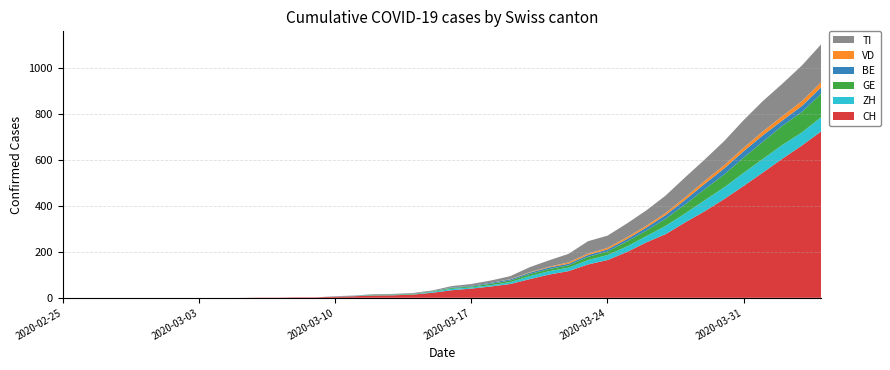

Reading right to left, extract all data points from this chart.

CH: 2020-04-04=724	2020-04-03=662	2020-04-02=605	2020-04-01=545	2020-03-31=486	2020-03-30=429	2020-03-29=376	2020-03-28=328	2020-03-27=277	2020-03-26=241	2020-03-25=199	2020-03-24=164	2020-03-23=145	2020-03-22=116	2020-03-21=101	2020-03-20=81	2020-03-19=60	2020-03-18=49	2020-03-17=40	2020-03-16=33	2020-03-15=22	2020-03-14=14	2020-03-13=11	2020-03-12=10	2020-03-11=7	2020-03-10=5	2020-03-09=2	2020-03-08=2	2020-03-07=1	2020-03-06=1	2020-03-05=0	2020-03-04=0	2020-03-03=0	2020-03-02=0	2020-03-01=0	2020-02-29=0	2020-02-28=0	2020-02-27=0	2020-02-26=0	2020-02-25=0
ZH: 2020-04-04=62	2020-04-03=57	2020-04-02=60	2020-04-01=59	2020-03-31=57	2020-03-30=51	2020-03-29=48	2020-03-28=39	2020-03-27=36	2020-03-26=27	2020-03-25=24	2020-03-24=22	2020-03-23=19	2020-03-22=15	2020-03-21=15	2020-03-20=13	2020-03-19=8	2020-03-18=6	2020-03-17=5	2020-03-16=6	2020-03-15=4	2020-03-14=1	2020-03-13=1	2020-03-12=1	2020-03-11=1	2020-03-10=1	2020-03-09=0	2020-03-08=0	2020-03-07=0	2020-03-06=0	2020-03-05=0	2020-03-04=0	2020-03-03=0	2020-03-02=0	2020-03-01=0	2020-02-29=0	2020-02-28=0	2020-02-27=0	2020-02-26=0	2020-02-25=0
GE: 2020-04-04=102	2020-04-03=89	2020-04-02=83	2020-04-01=75	2020-03-31=66	2020-03-30=56	2020-03-29=48	2020-03-28=39	2020-03-27=31	2020-03-26=24	2020-03-25=22	2020-03-24=15	2020-03-23=14	2020-03-22=10	2020-03-21=9	2020-03-20=9	2020-03-19=7	2020-03-18=6	2020-03-17=4	2020-03-16=4	2020-03-15=2	2020-03-14=2	2020-03-13=2	2020-03-12=2	2020-03-11=0	2020-03-10=0	2020-03-09=0	2020-03-08=0	2020-03-07=0	2020-03-06=0	2020-03-05=0	2020-03-04=0	2020-03-03=0	2020-03-02=0	2020-03-01=0	2020-02-29=0	2020-02-28=0	2020-02-27=0	2020-02-26=0	2020-02-25=0
BE: 2020-04-04=28	2020-04-03=26	2020-04-02=23	2020-04-01=28	2020-03-31=28	2020-03-30=26	2020-03-29=23	2020-03-28=20	2020-03-27=16	2020-03-26=13	2020-03-25=10	2020-03-24=9	2020-03-23=8	2020-03-22=7	2020-03-21=7	2020-03-20=6	2020-03-19=5	2020-03-18=4	2020-03-17=3	2020-03-16=2	2020-03-15=1	2020-03-14=1	2020-03-13=1	2020-03-12=1	2020-03-11=1	2020-03-10=0	2020-03-09=0	2020-03-08=0	2020-03-07=0	2020-03-06=0	2020-03-05=0	2020-03-04=0	2020-03-03=0	2020-03-02=0	2020-03-01=0	2020-02-29=0	2020-02-28=0	2020-02-27=0	2020-02-26=0	2020-02-25=0
VD: 2020-04-04=22	2020-04-03=21	2020-04-02=19	2020-04-01=17	2020-03-31=15	2020-03-30=14	2020-03-29=13	2020-03-28=11	2020-03-27=9	2020-03-26=8	2020-03-25=8	2020-03-24=7	2020-03-23=6	2020-03-22=6	2020-03-21=3	2020-03-20=2	2020-03-19=1	2020-03-18=0	2020-03-17=0	2020-03-16=0	2020-03-15=0	2020-03-14=0	2020-03-13=0	2020-03-12=0	2020-03-11=0	2020-03-10=0	2020-03-09=0	2020-03-08=0	2020-03-07=0	2020-03-06=0	2020-03-05=0	2020-03-04=0	2020-03-03=0	2020-03-02=0	2020-03-01=0	2020-02-29=0	2020-02-28=0	2020-02-27=0	2020-02-26=0	2020-02-25=0
TI: 2020-04-04=165	2020-04-03=155	2020-04-02=141	2020-04-01=132	2020-03-31=120	2020-03-30=105	2020-03-29=93	2020-03-28=87	2020-03-27=76	2020-03-26=67	2020-03-25=60	2020-03-24=53	2020-03-23=54	2020-03-22=37	2020-03-21=28	2020-03-20=22	2020-03-19=13	2020-03-18=10	2020-03-17=8	2020-03-16=6	2020-03-15=3	2020-03-14=3	2020-03-13=2	2020-03-12=2	2020-03-11=1	2020-03-10=1	2020-03-09=0	2020-03-08=0	2020-03-07=0	2020-03-06=0	2020-03-05=0	2020-03-04=0	2020-03-03=0	2020-03-02=0	2020-03-01=0	2020-02-29=0	2020-02-28=0	2020-02-27=0	2020-02-26=0	2020-02-25=0